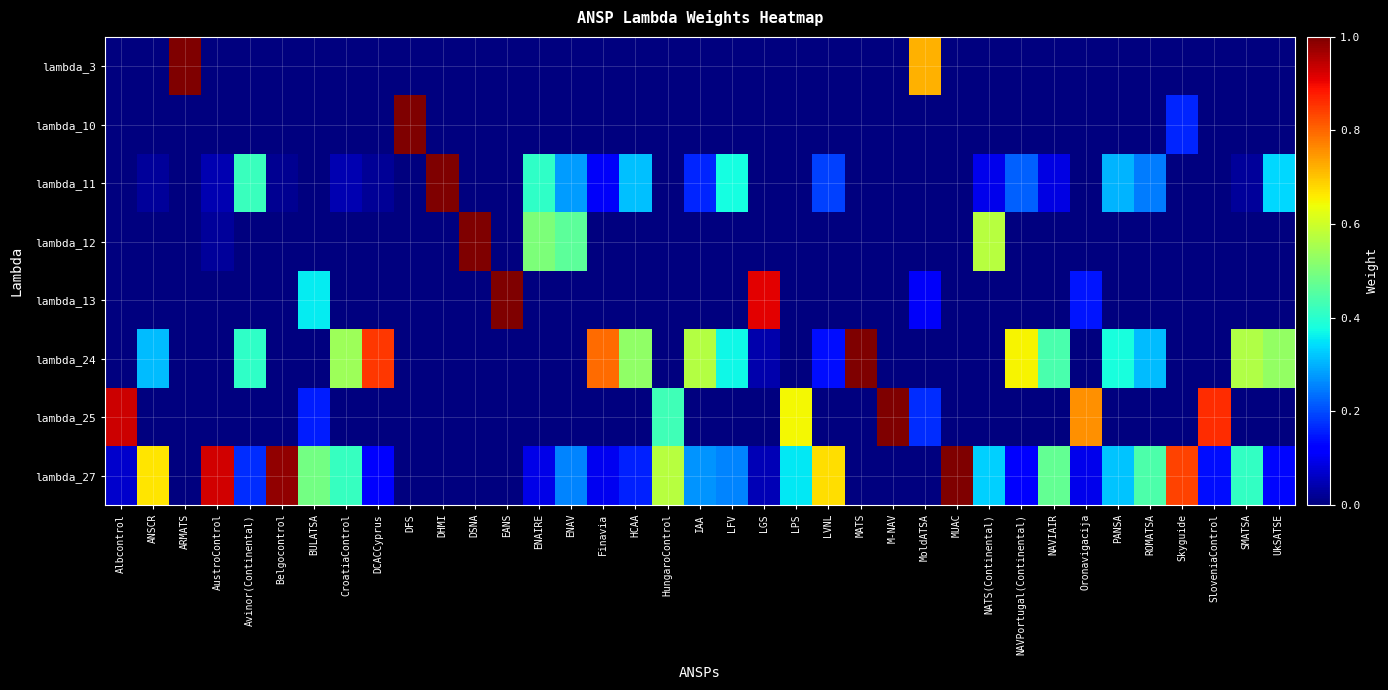

Rank the series at MUAC from highest to lowest value.

lambda_27, lambda_3, lambda_10, lambda_11, lambda_12, lambda_13, lambda_24, lambda_25